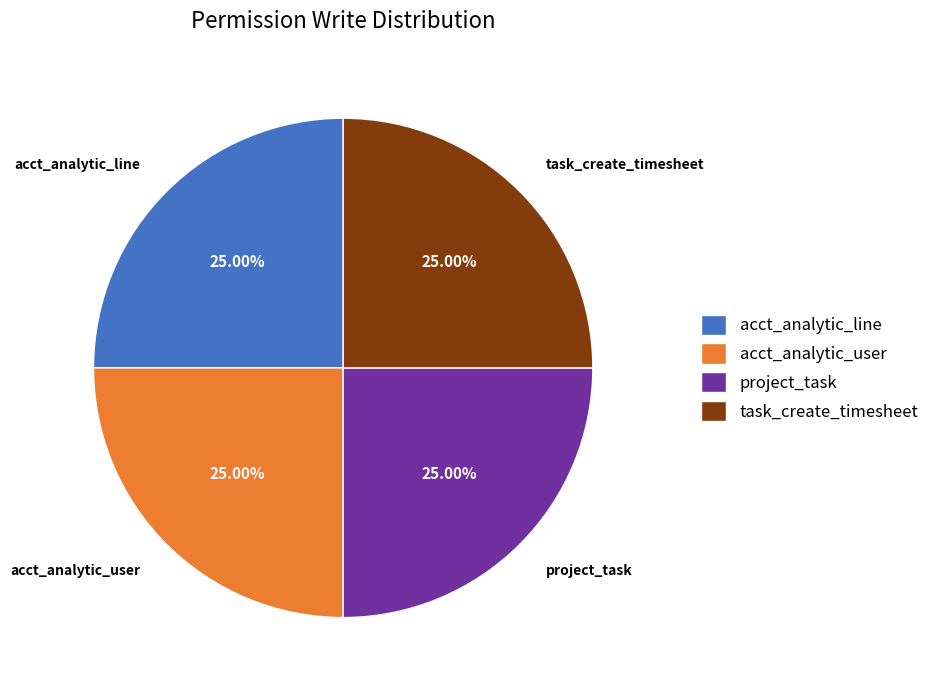

Does project_task represent more than half of the total?

No